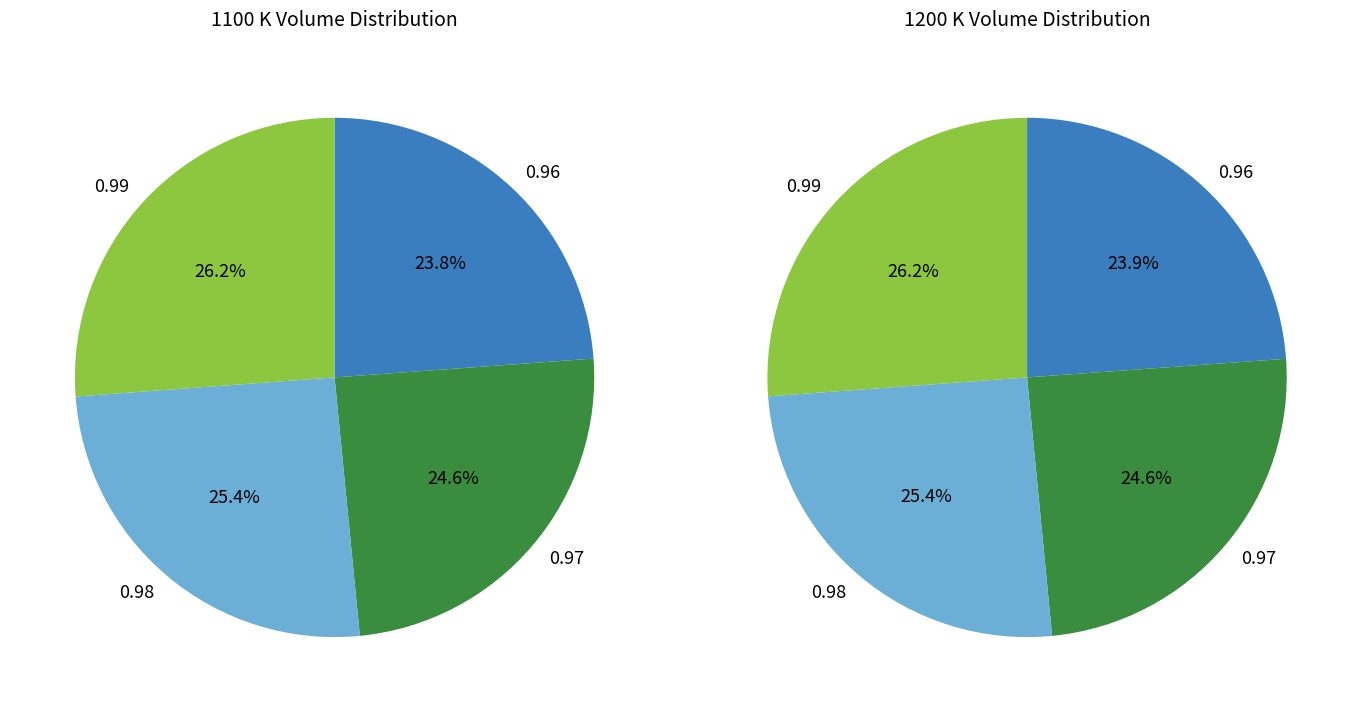

Does 0.97 account for over 50% of the chart?

No